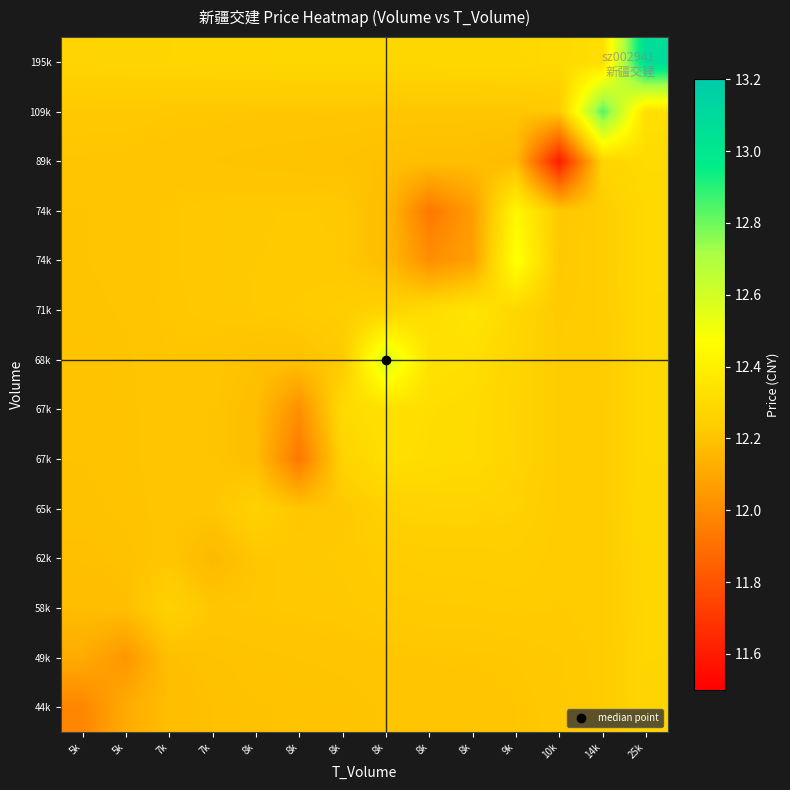

At how many categories does at least one series exceed 12?

14